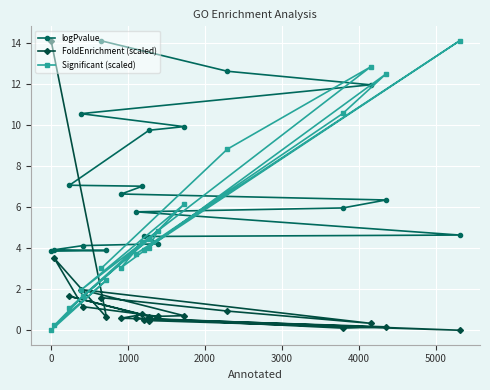

At how many categories does at least one series exceed 8?

10